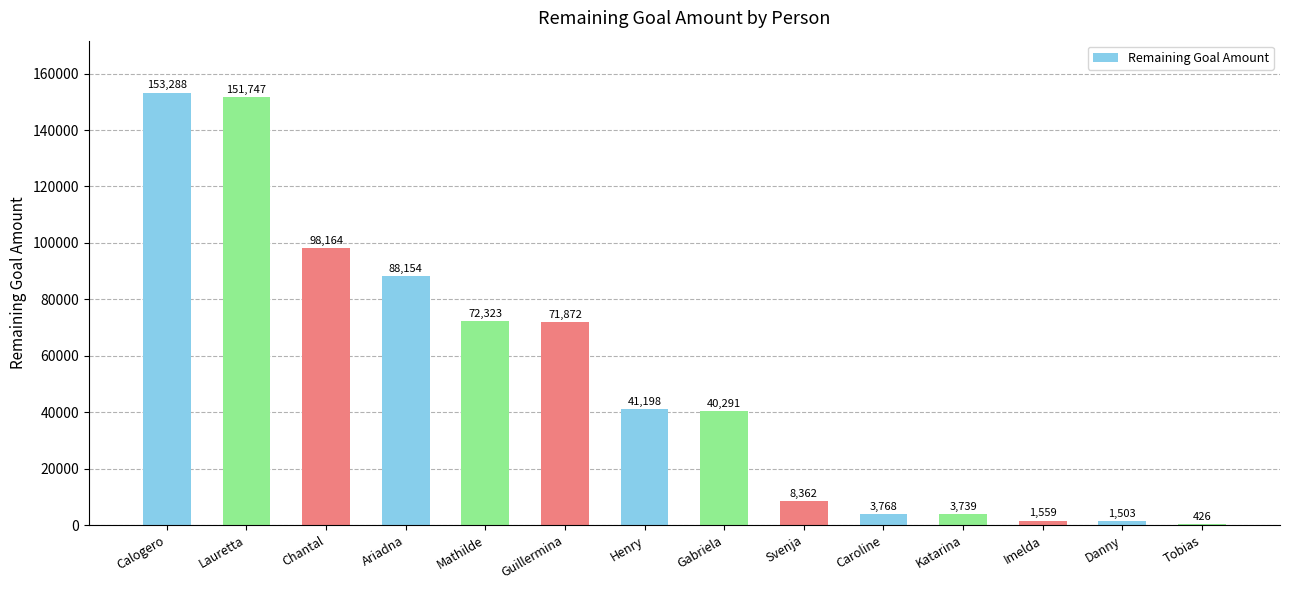

Reading left to right, transcribe all the data shown in this chart.

153288	151747	98164	88154	72323	71872	41198	40291	8362	3768	3739	1559	1503	426